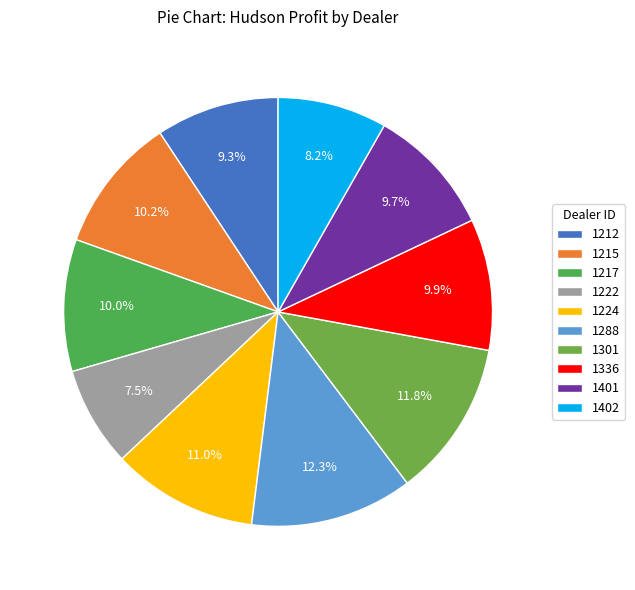

To the nearest percent, what is the average slice percentage?

10%